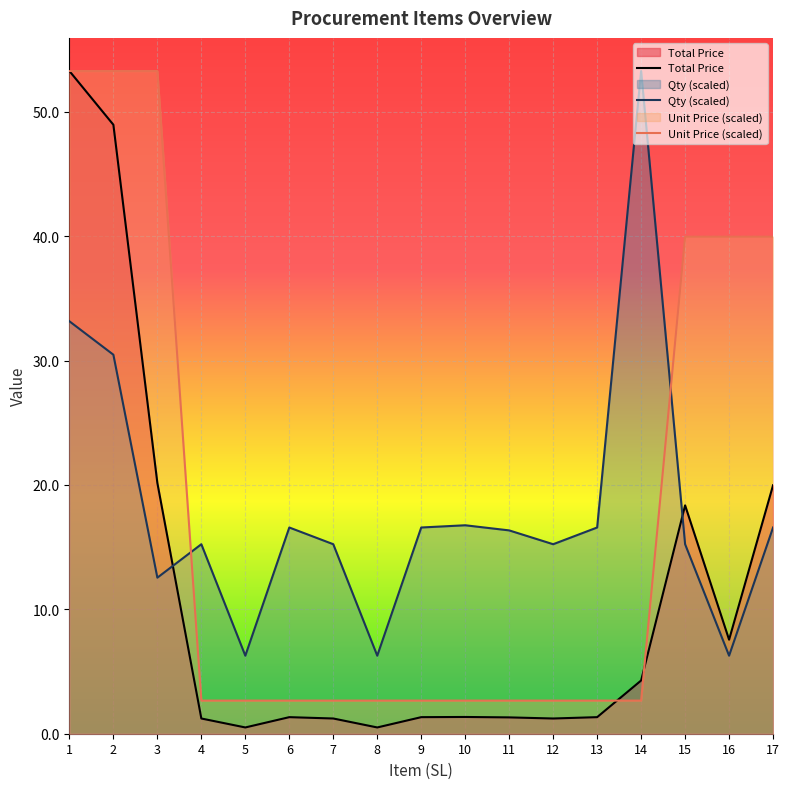

True or false: Total Price has a value of 85.9 at 2.

False